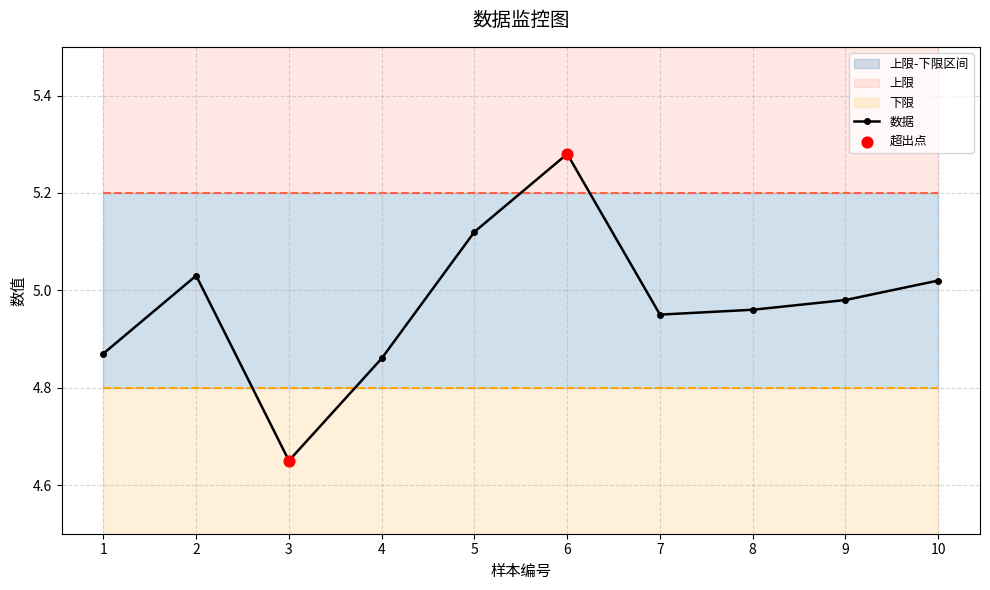

Which series contains the highest Y value?

数据